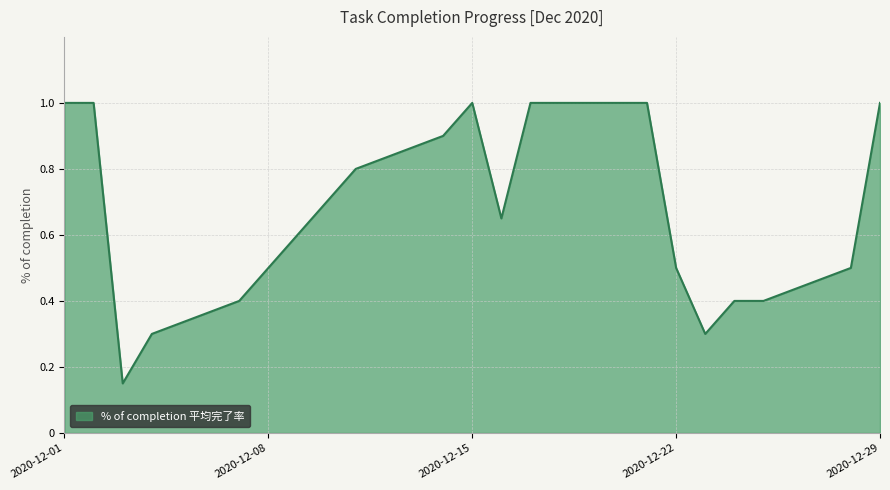

How many values are between 0 and 1?

21